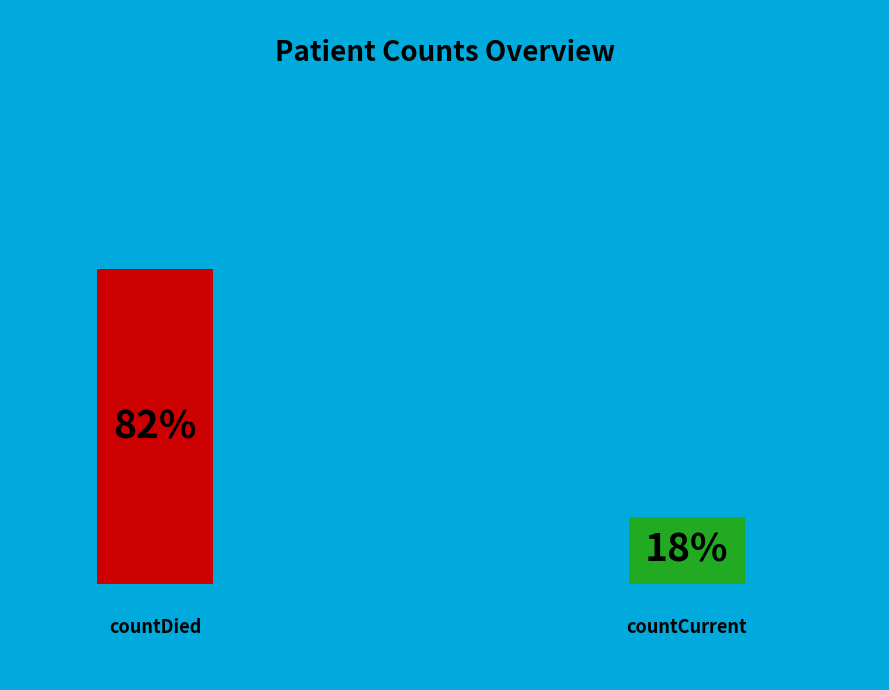

True or false: countDied accounts for 95% of the total.

False